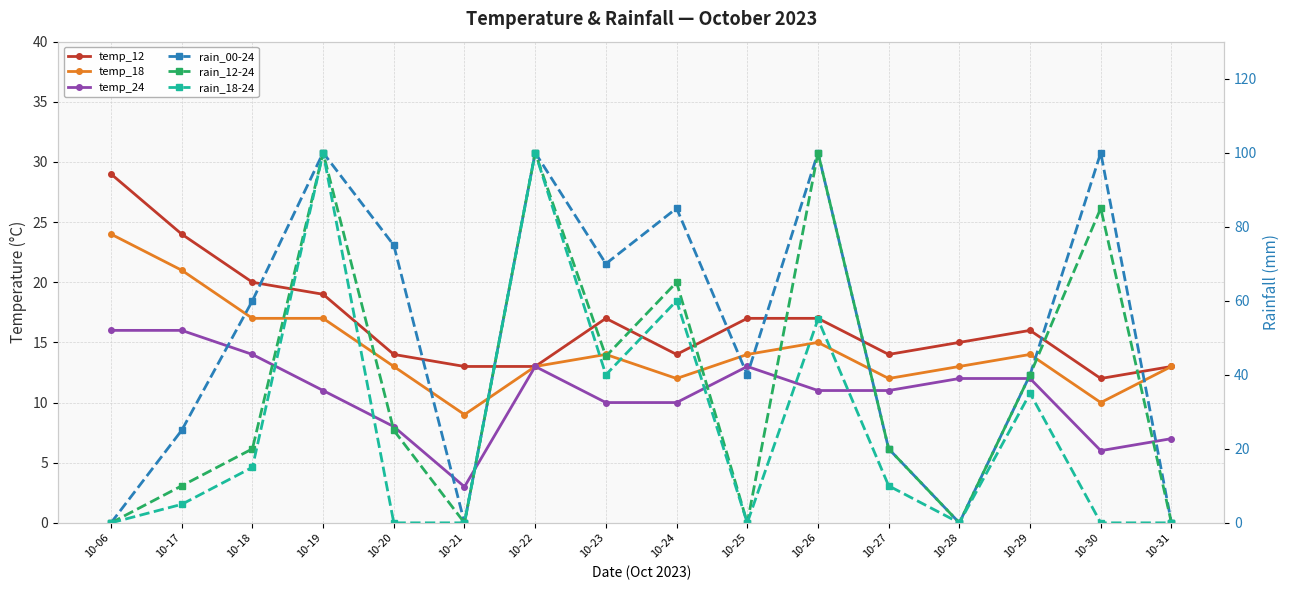

What is the difference between the temp_24 values at 10-25 and 10-17?

3